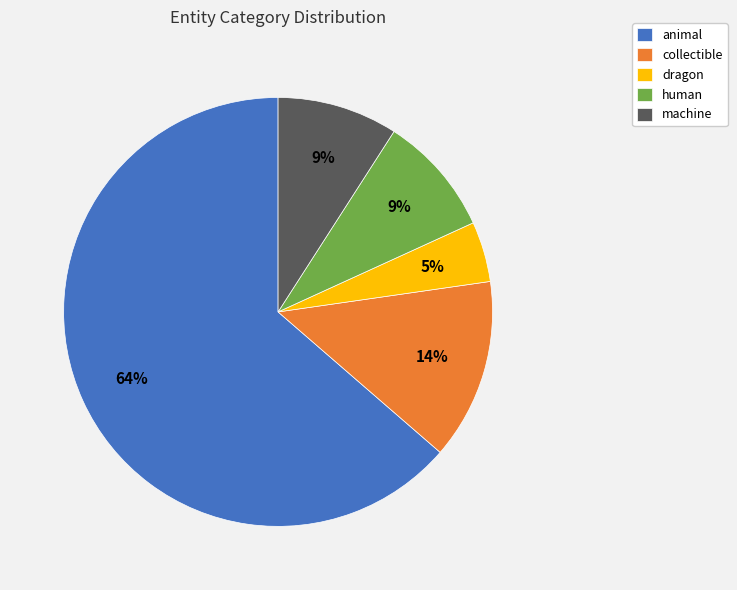

To the nearest percent, what is the average slice percentage?

20%